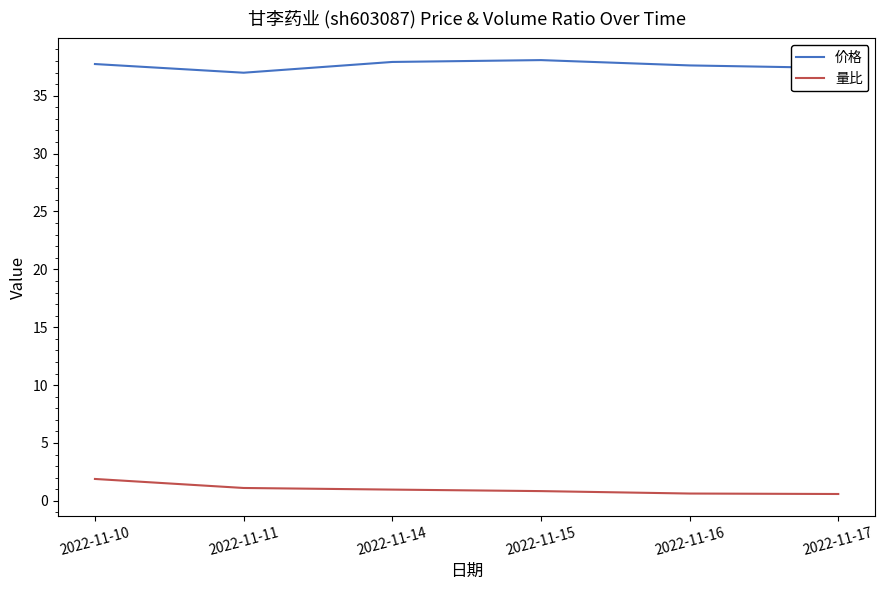

Rank the series at 2022-11-11 from lowest to highest value.

量比, 价格